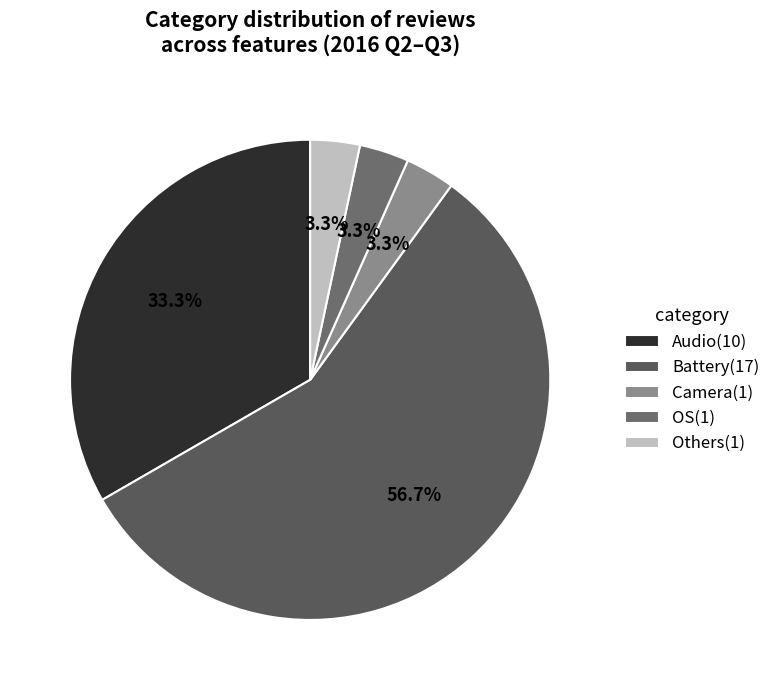

Which slice is the largest?

Battery(17)